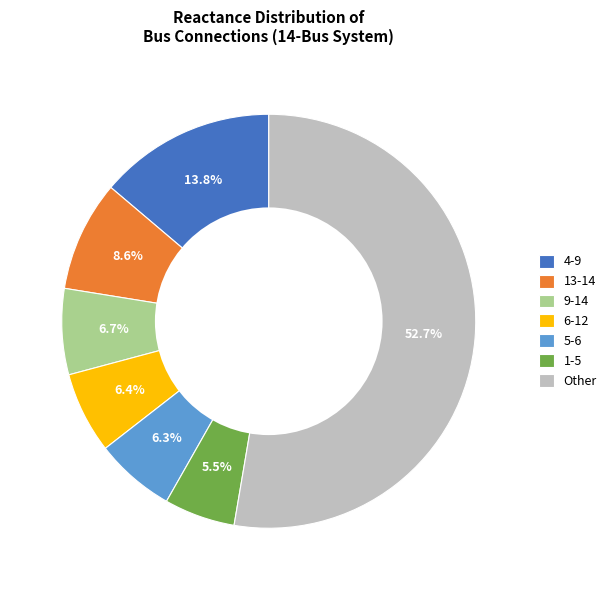

Is there a majority slice in this chart?

Yes